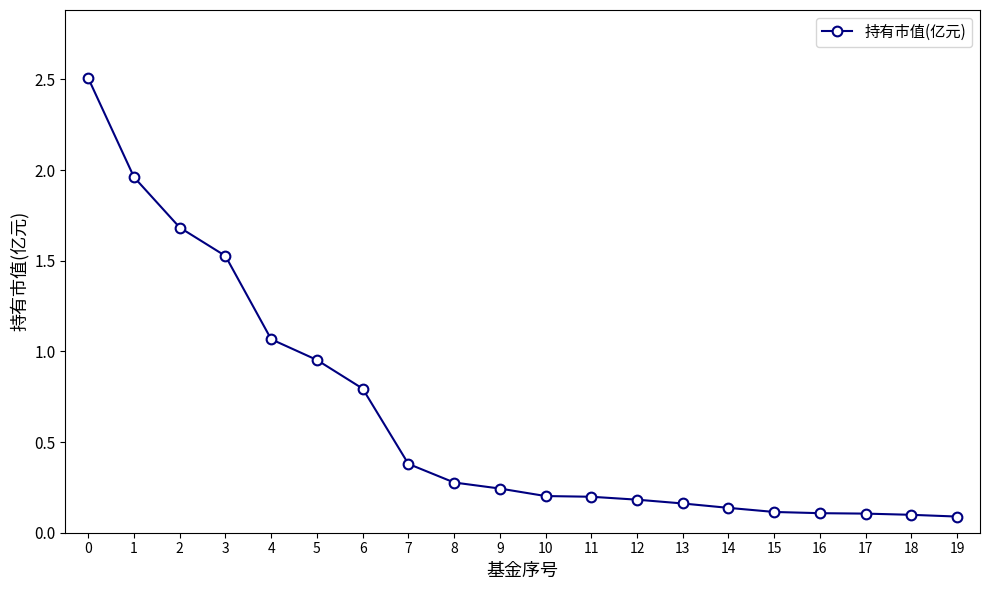

Between 5 and 16, which is larger?

5